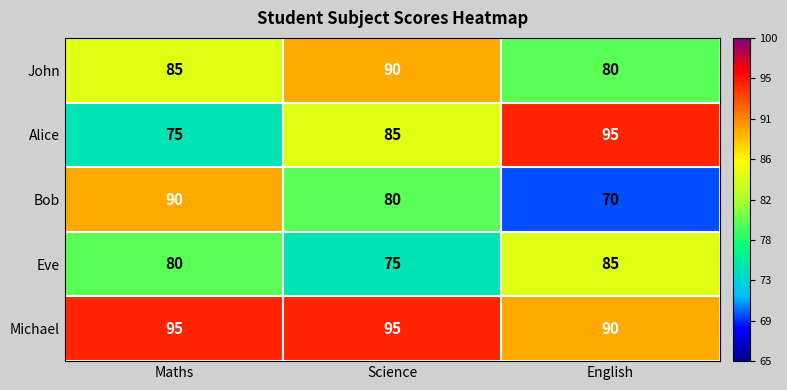

What is the sum of all Alice values?

255